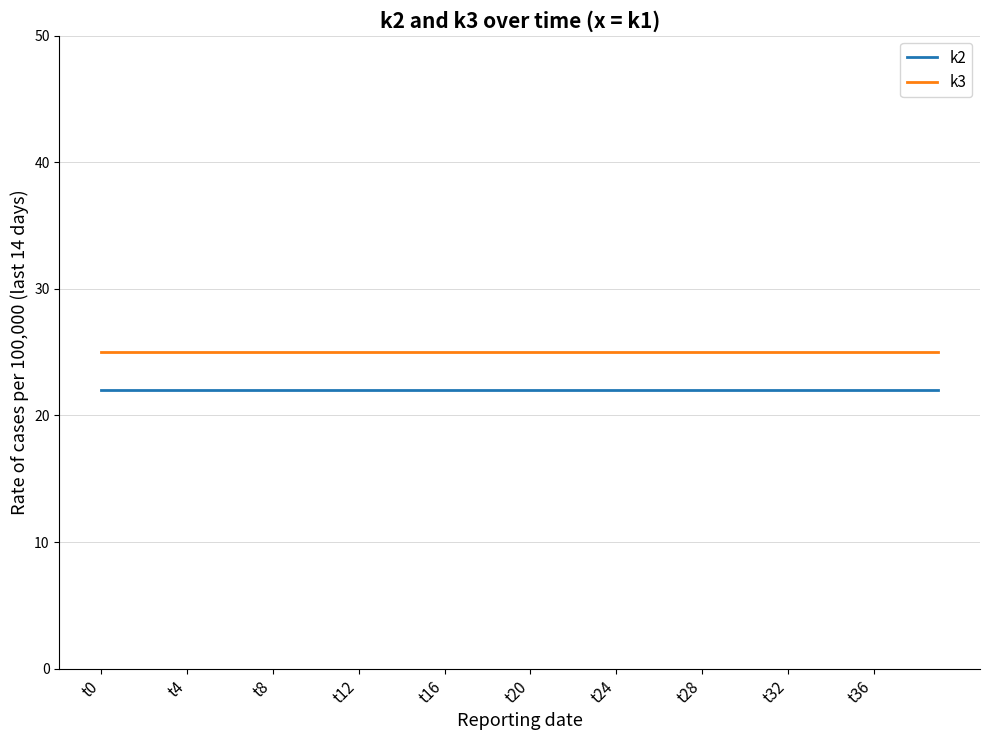

True or false: k2 and k3 cross at least once.

False